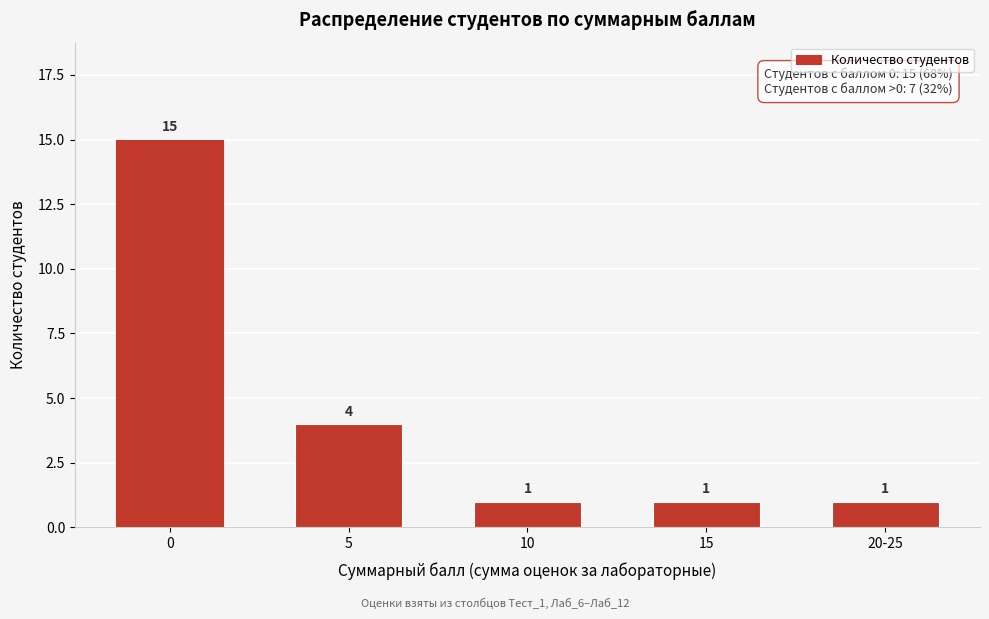

Reading right to left, what are all the values shown in this chart?

1	1	1	4	15